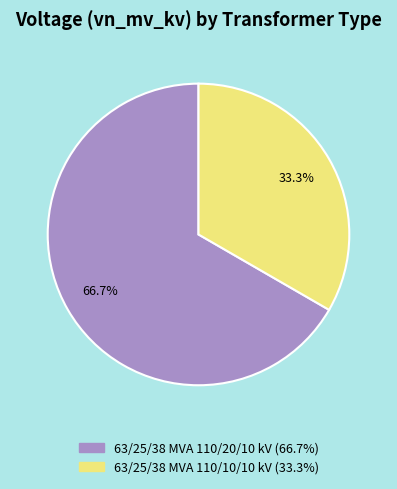

What is the majority slice?

63/25/38 MVA 110/20/10 kV